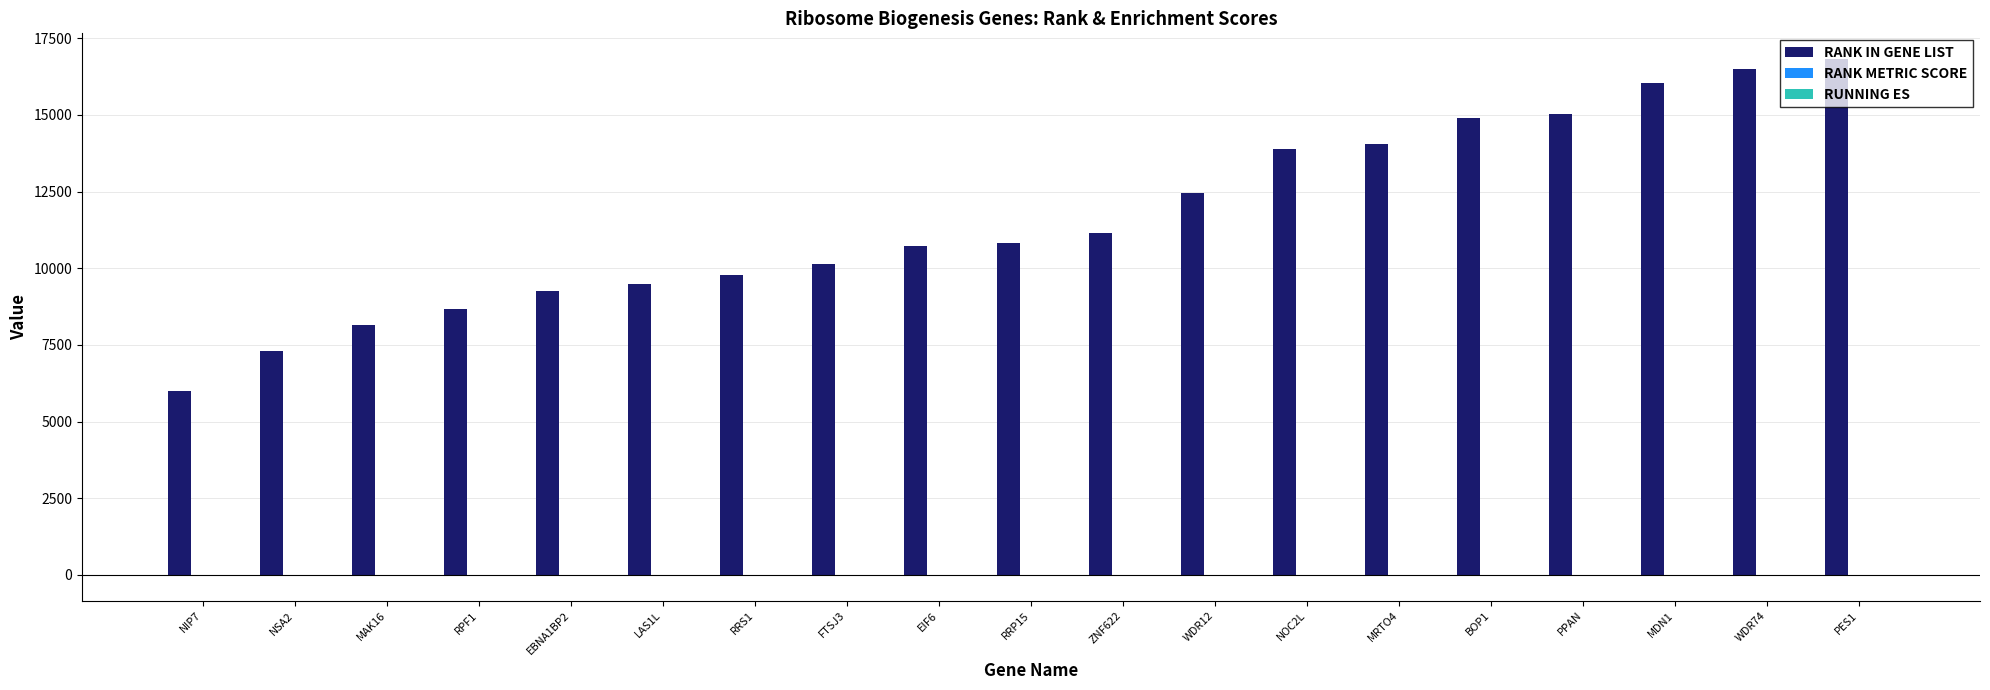

What is the sum of all RANK IN GENE LIST values?

221130.0